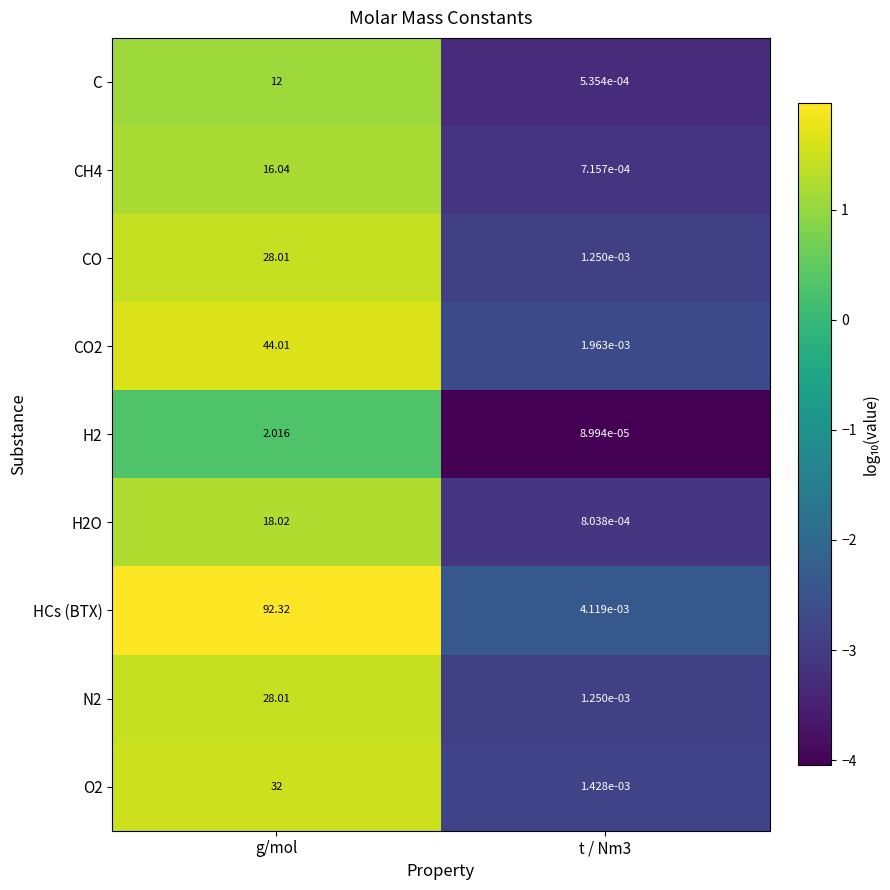

At which label does H2O first exceed 18?

g/mol